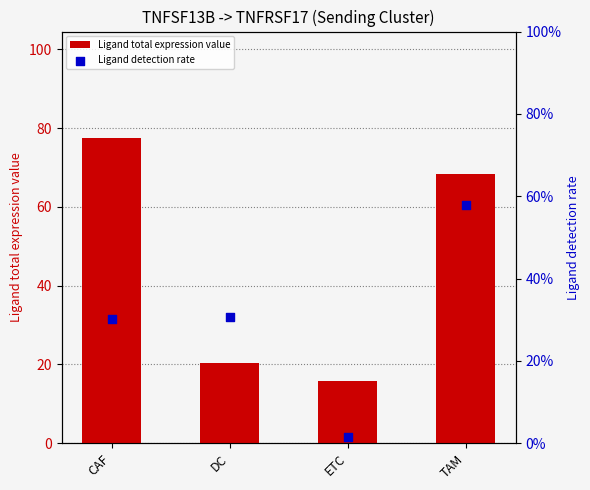

What is the total value across all series at DC?

20.7